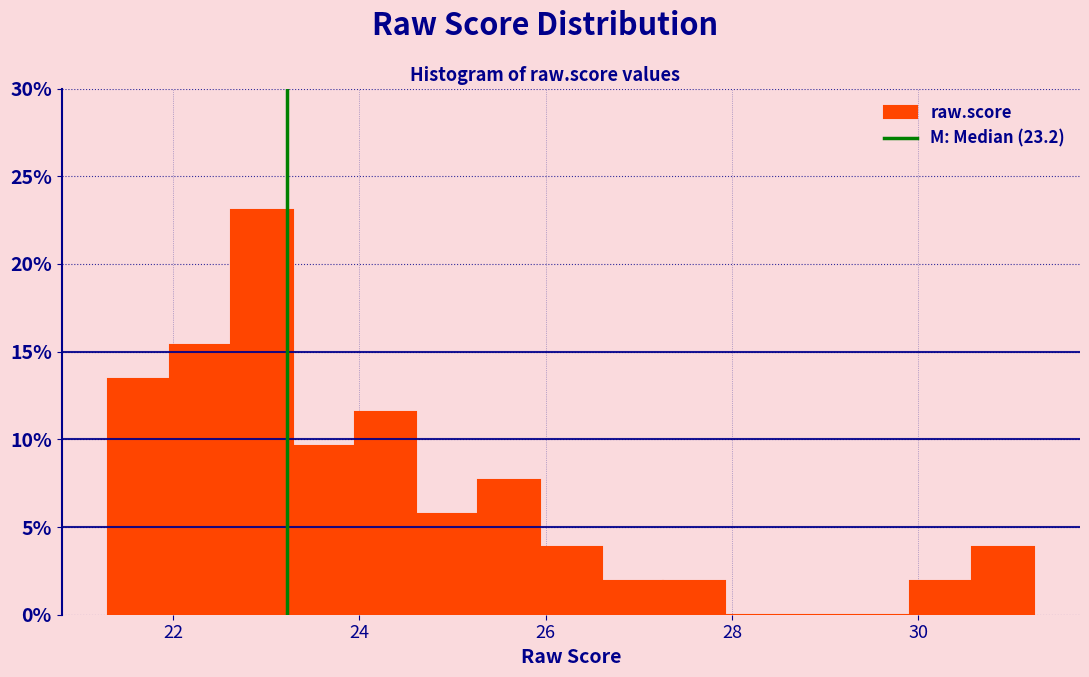

Around what value on the x-axis is the tallest bar? Give the approximate position of its centre, as read against the axis.

23.0